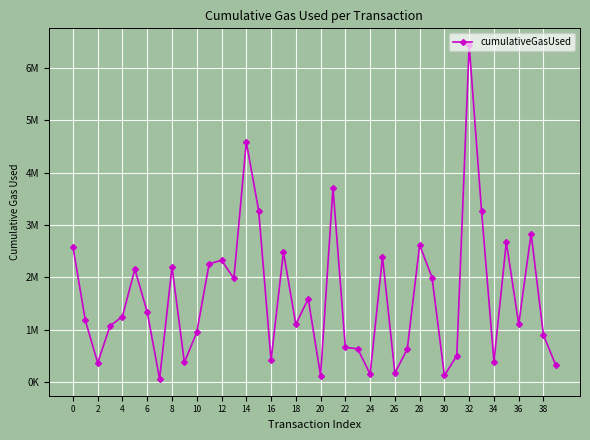

Does the chart have visible grid lines?

Yes